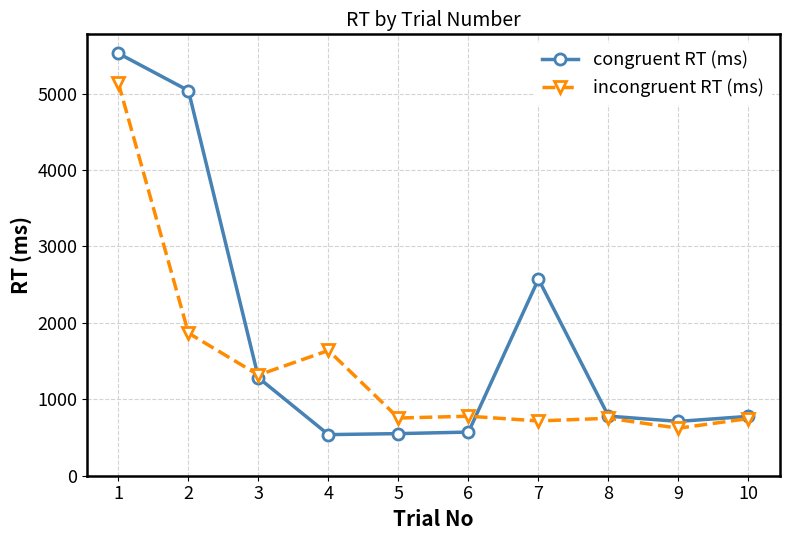

Which series has the widest spread of values?

congruent RT (ms)